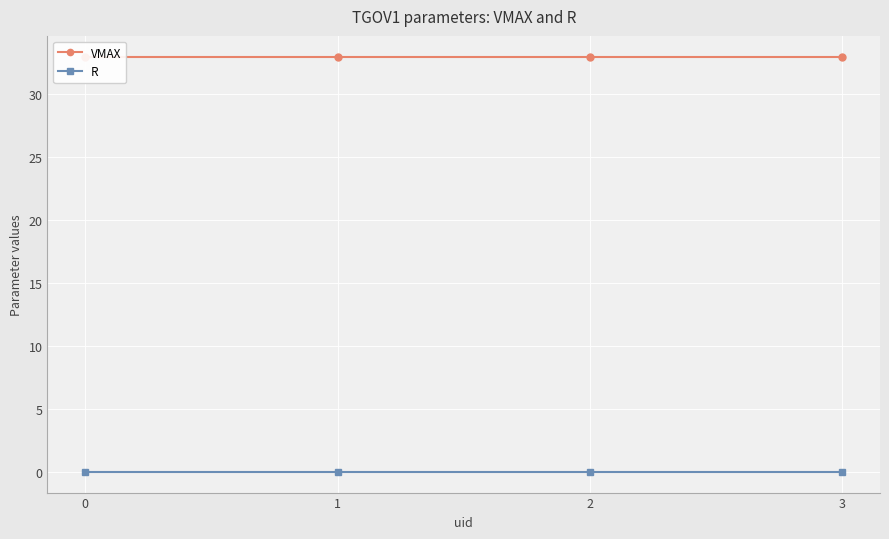

List the series in order of their overall mean, lowest first.

R, VMAX